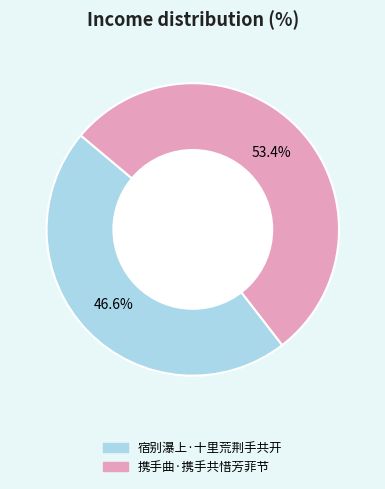

Is 携手曲·携手共惜芳菲节 the majority of the pie?

Yes